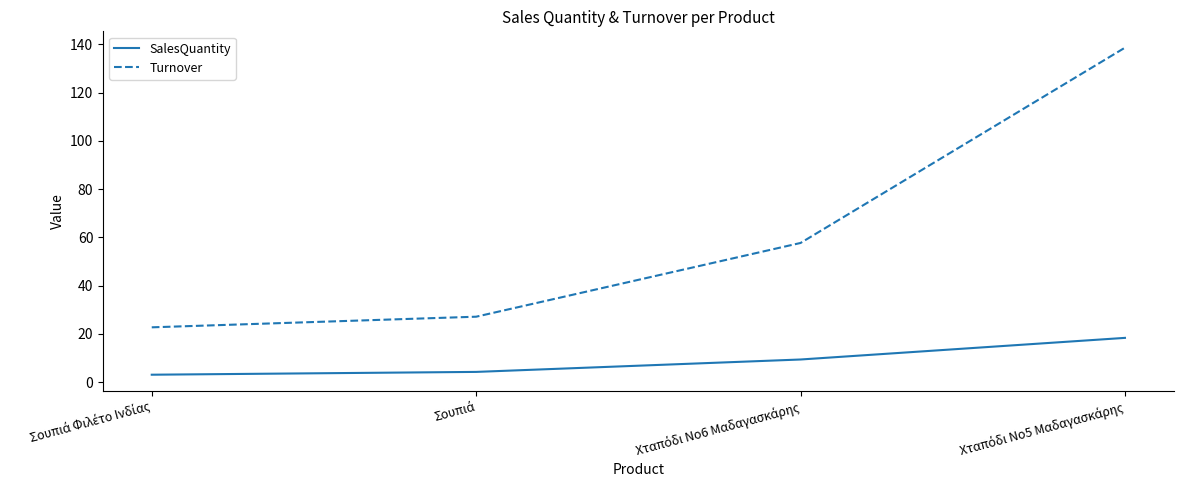

What are all the series names shown in the legend?

SalesQuantity, Turnover